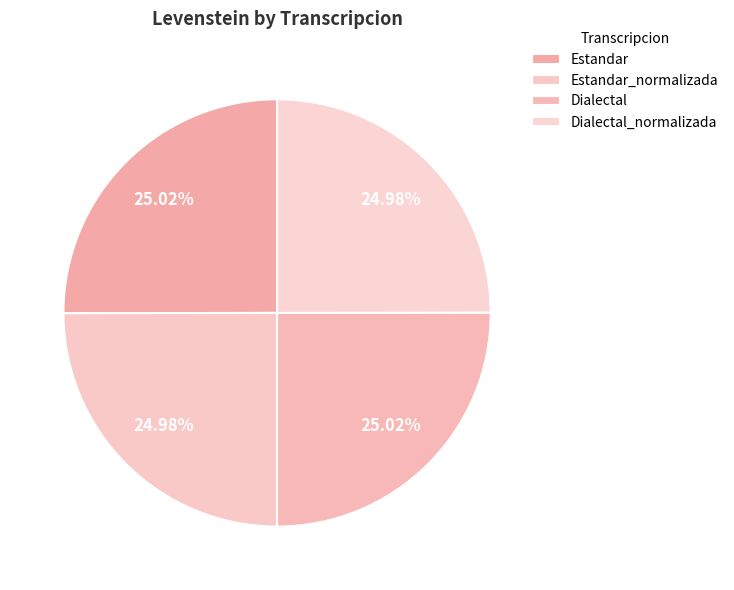

How many slices are in this pie chart?

4